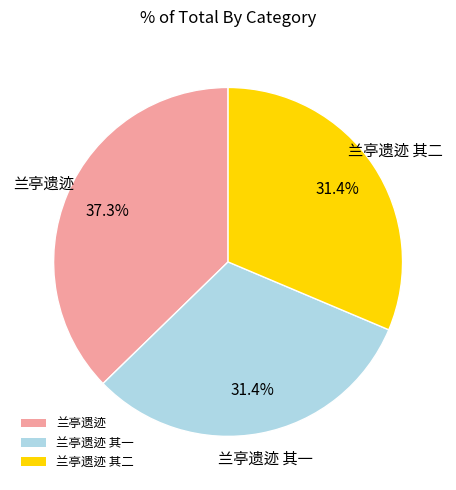

How many slices are in this pie chart?

3